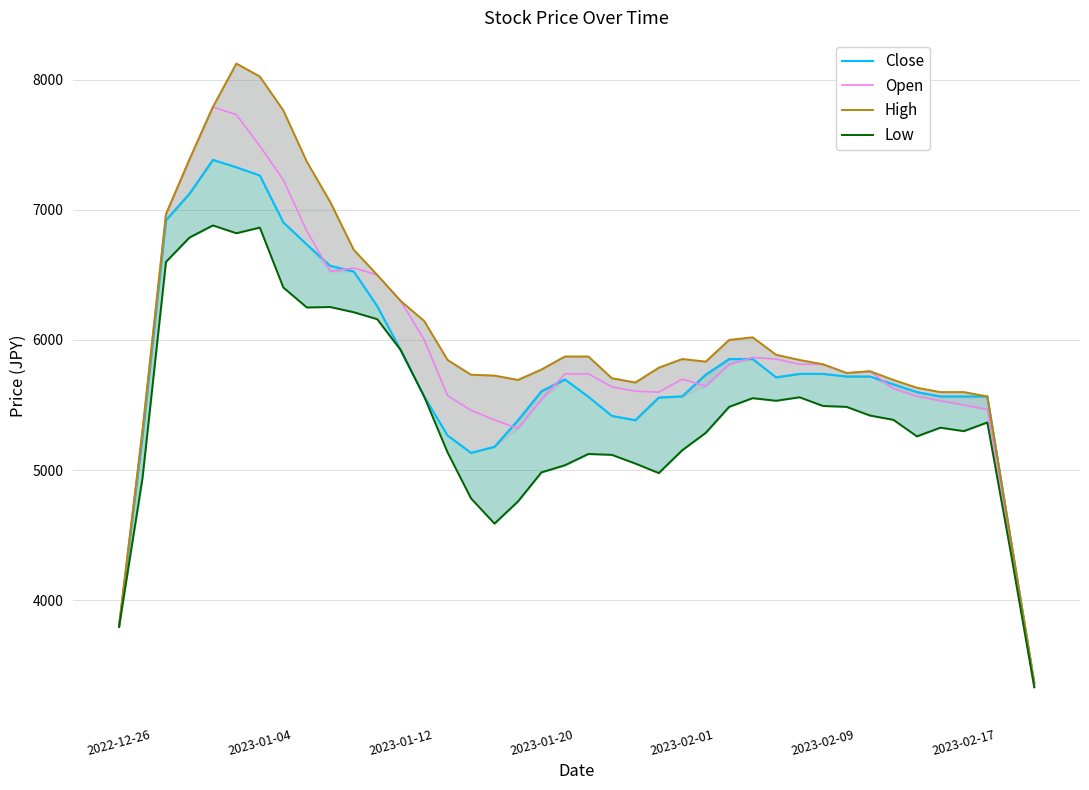

How many values in the Low series exceed 5386?

20